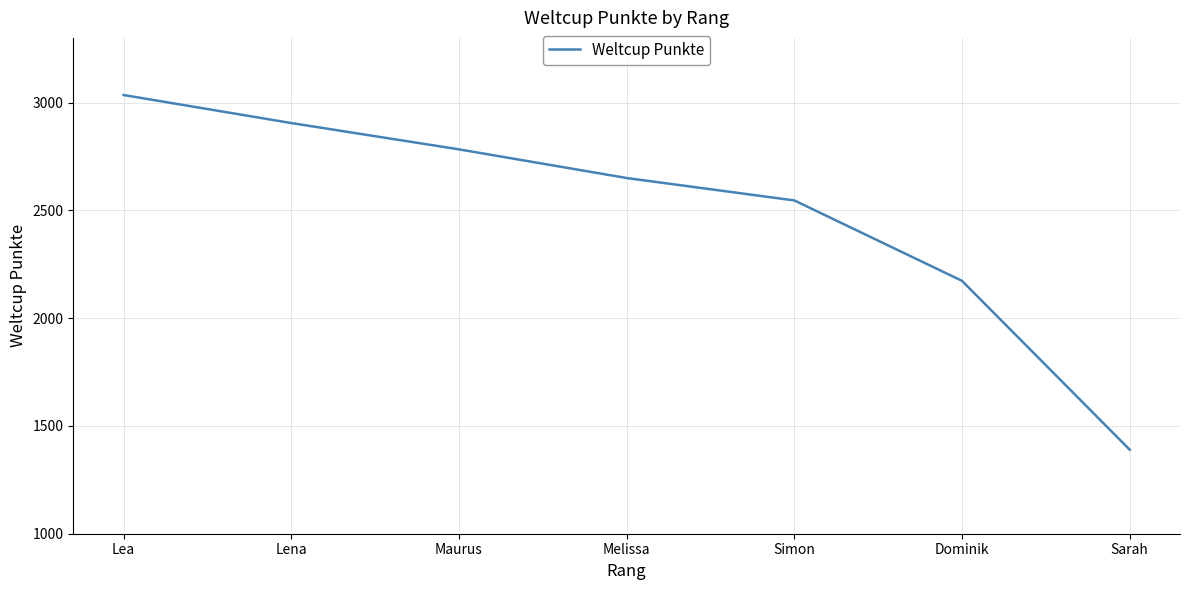

What position from the left is Lena?

2